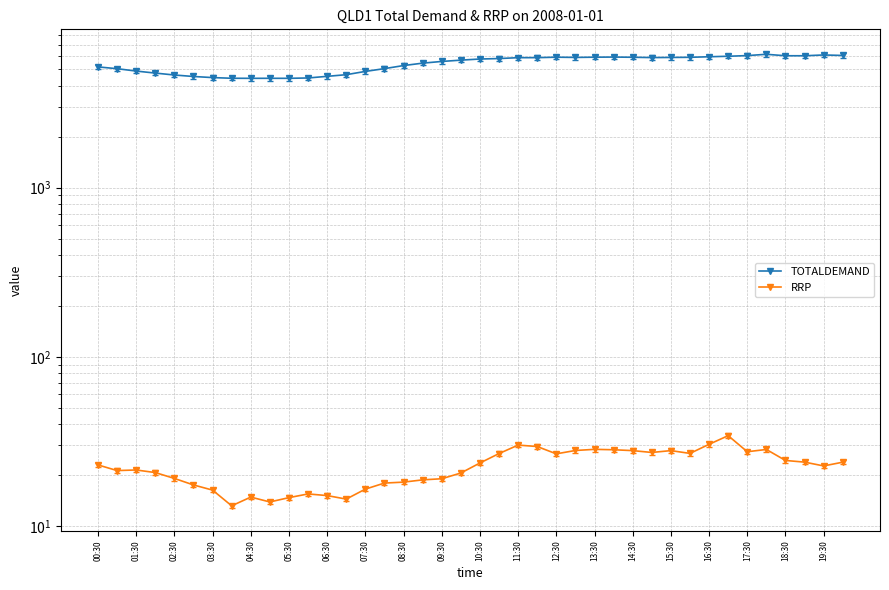

True or false: RRP and TOTALDEMAND intersect in this chart.

False